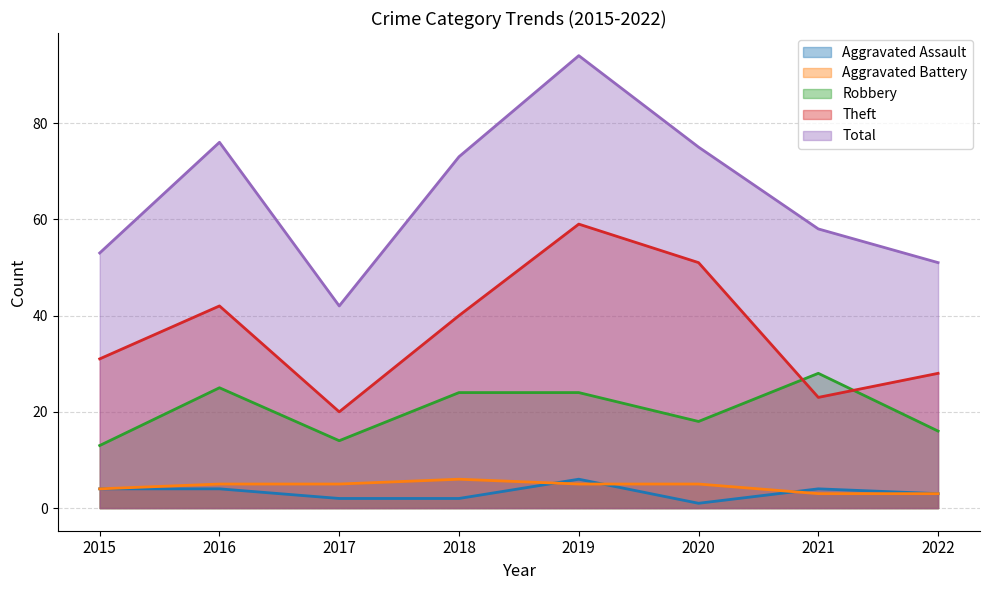

At which category does Theft reach its first local peak?

2016